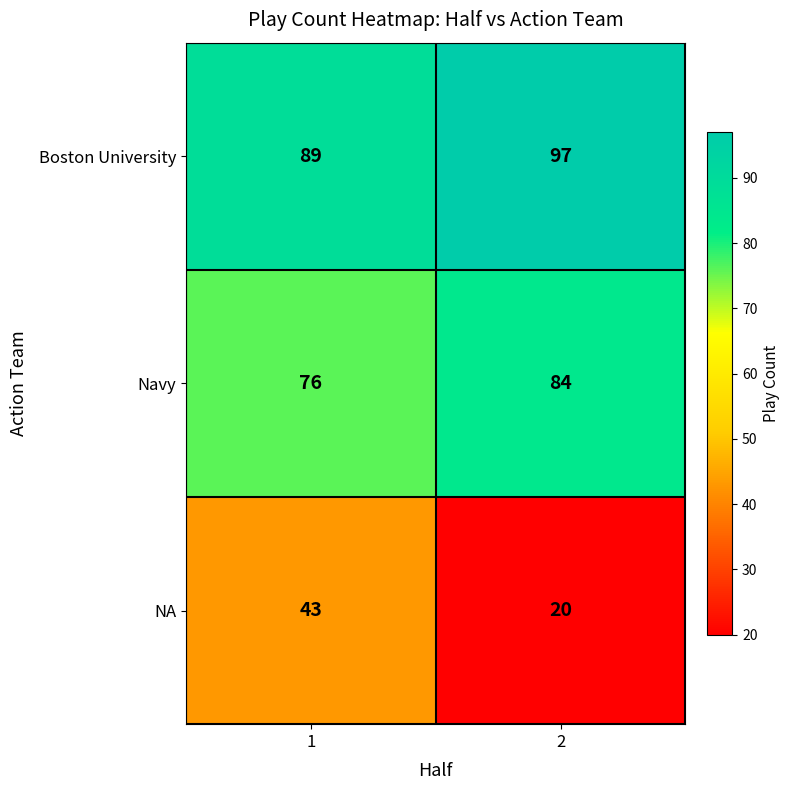

What is the difference between the highest and lowest values at 1?

46